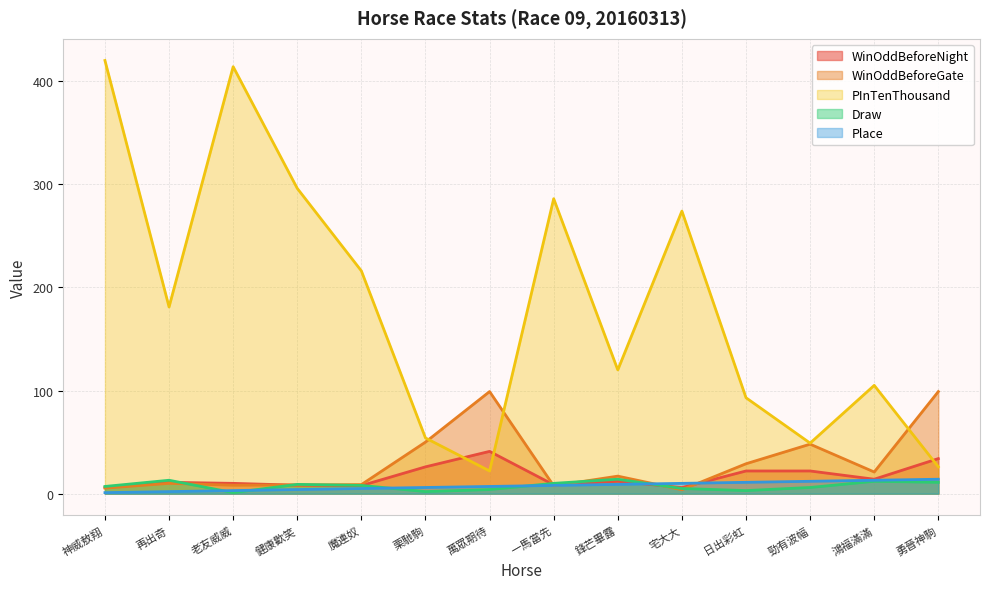

What is the difference between the highest and lowest values at 鋒芒畢露?

111.0